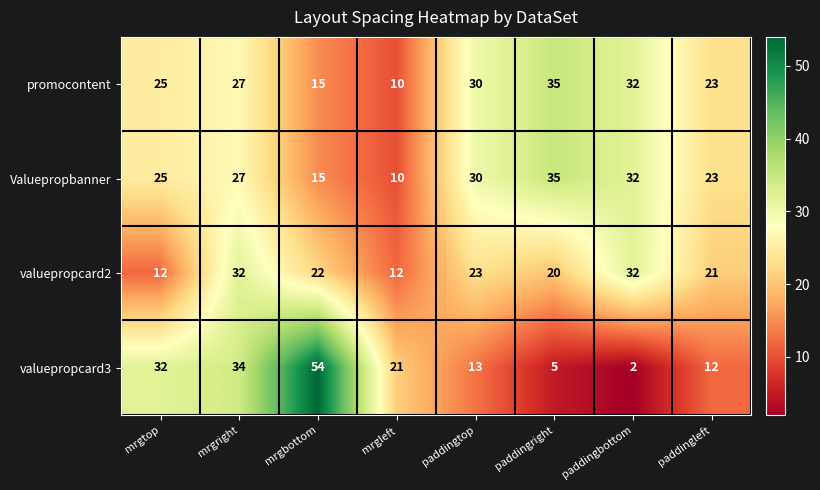

What is the difference between the highest and lowest values at paddingleft?

11